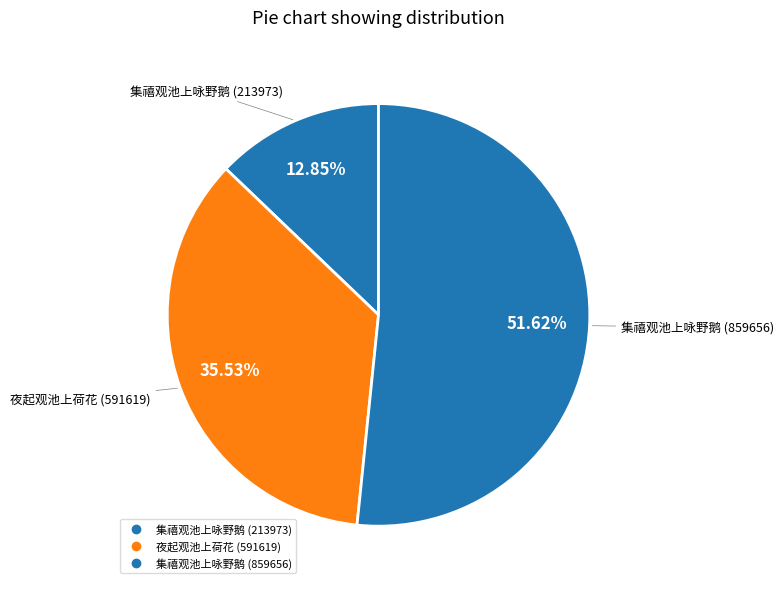

Count the number of slices in the pie.

3